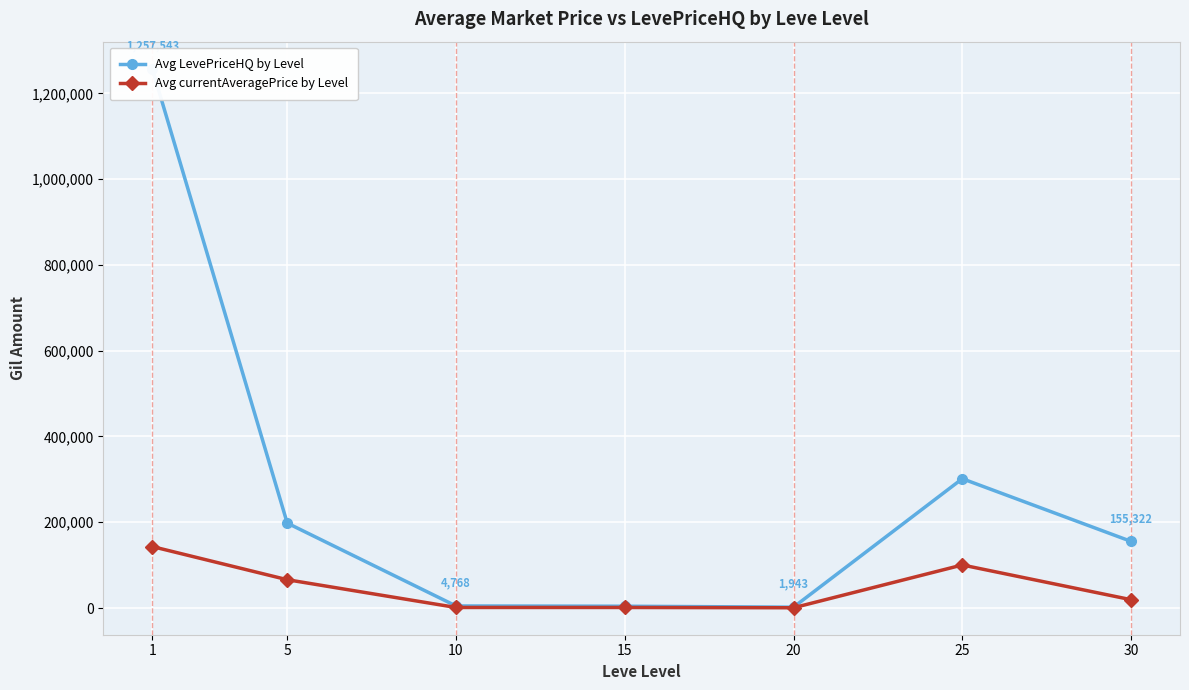

Which series has the largest range (max minus min)?

Avg LevePriceHQ by Level